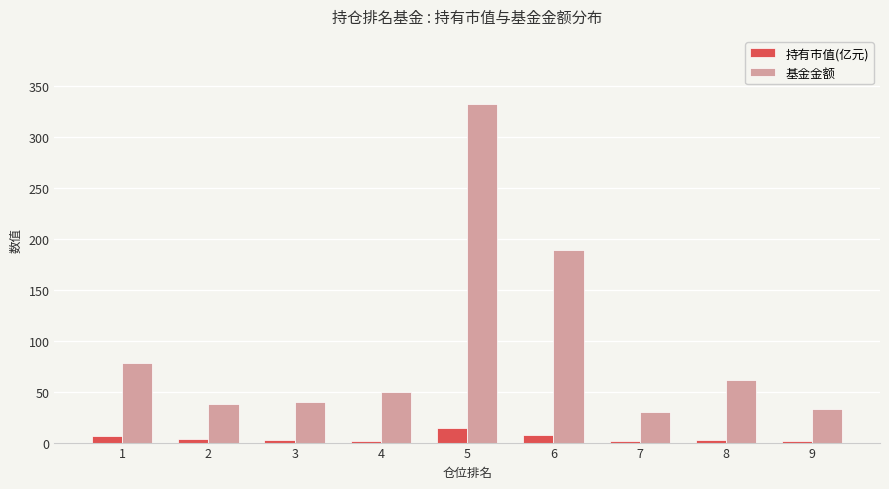

What is the average value of the 持有市值(亿元) series?

4.7